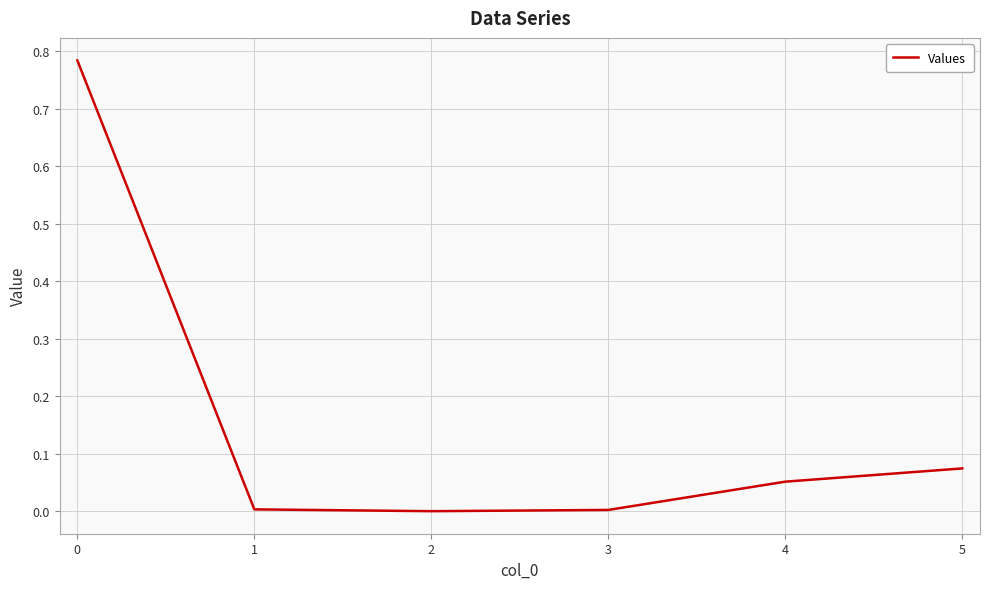

The value at 4 is 0.0. True or false?

False